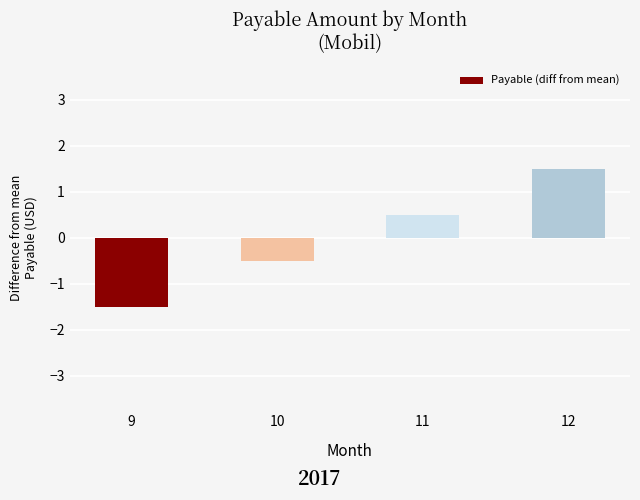

At which label does the data first exceed 0?

11